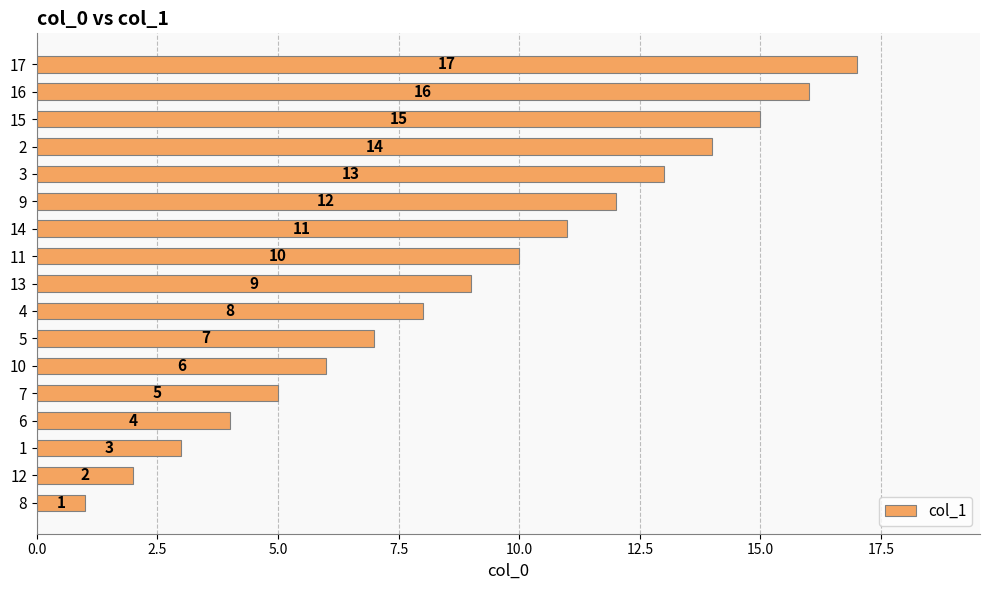

Which label corresponds to the largest value in the chart?

17